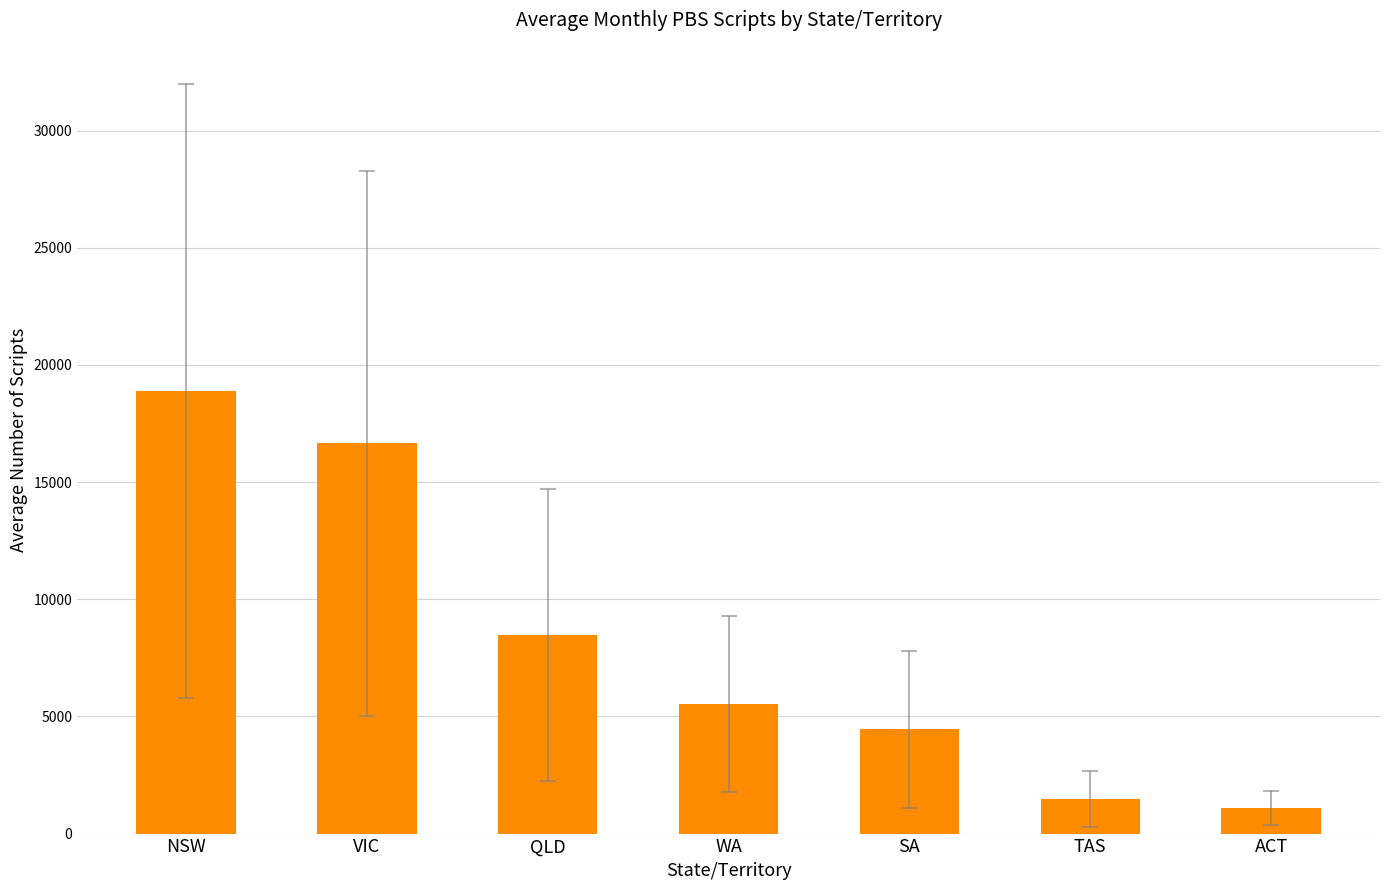

What is the value of the 2nd bar from the left?

16651.2